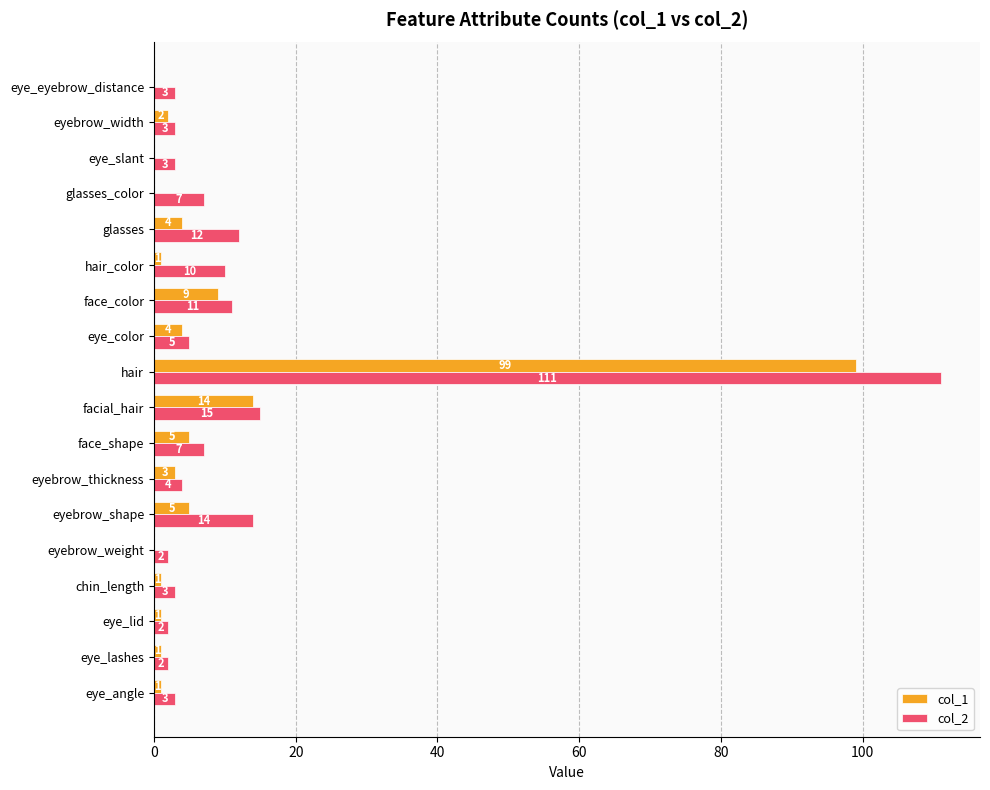

True or false: col_1 has a value of 0 at eye_slant.

True